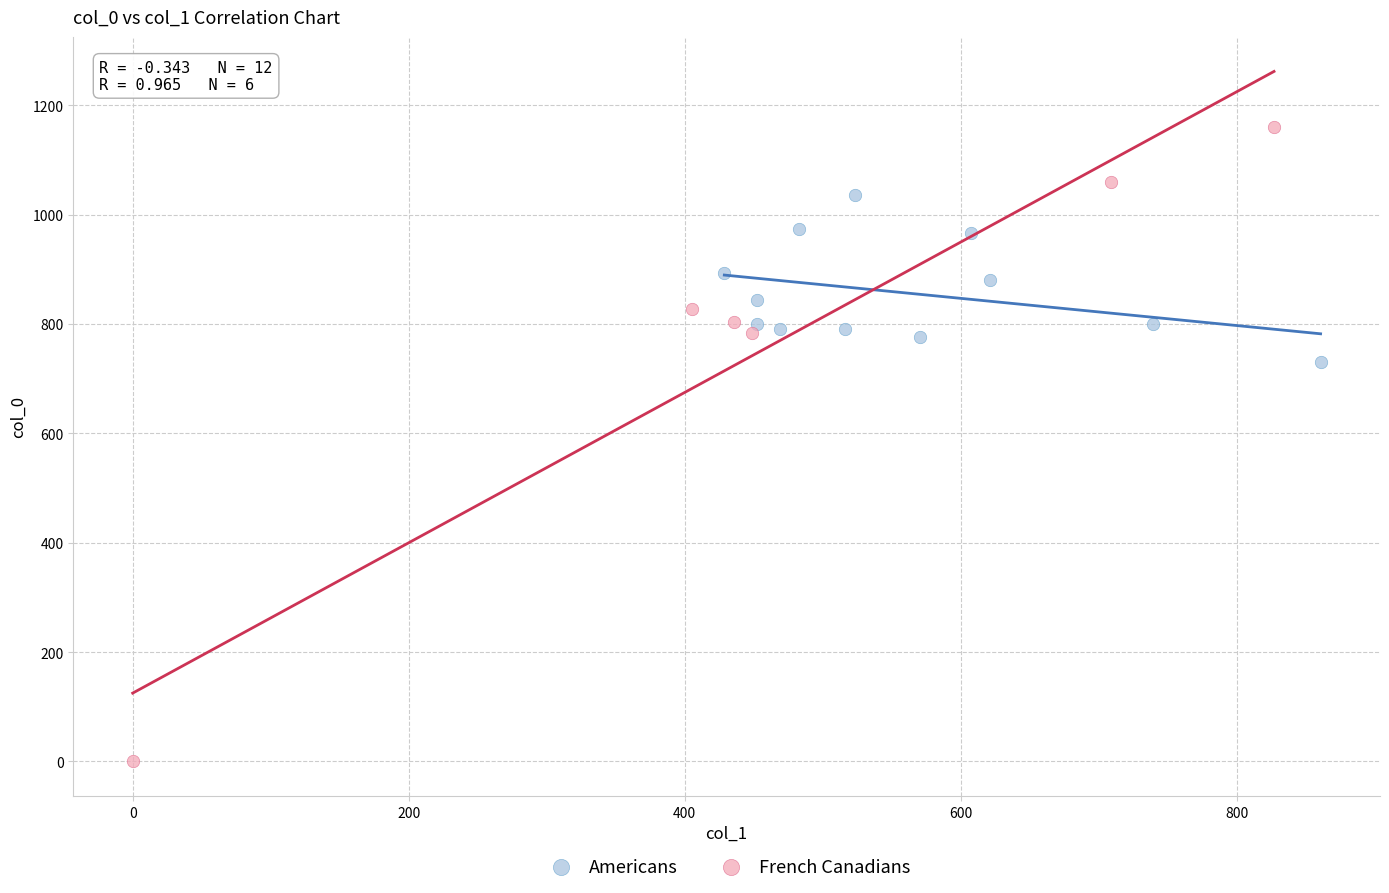

Which series reaches the maximum Y coordinate?

French Canadians